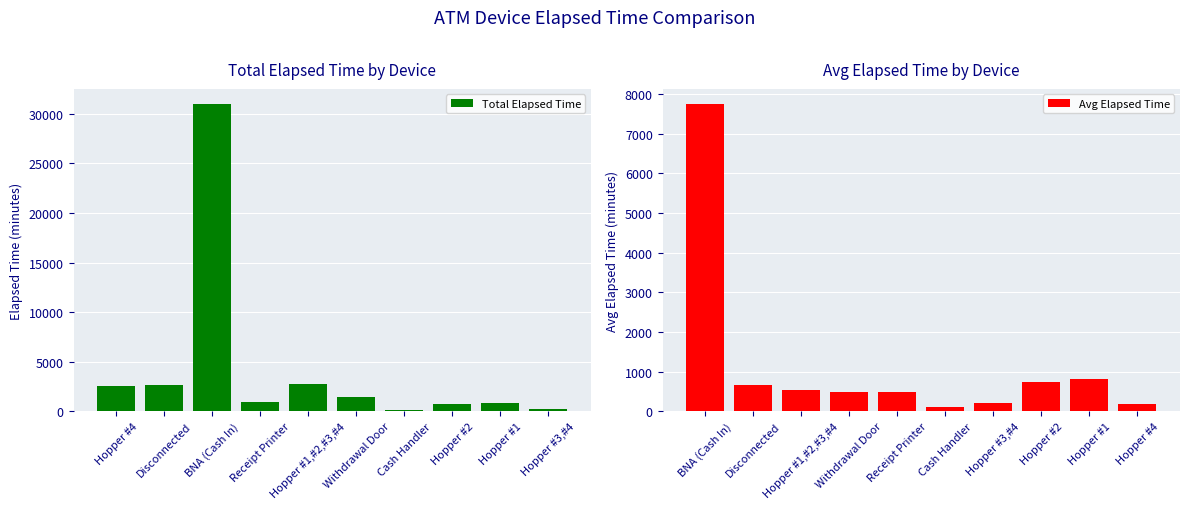

At how many categories does at least one series exceed 8516?

1